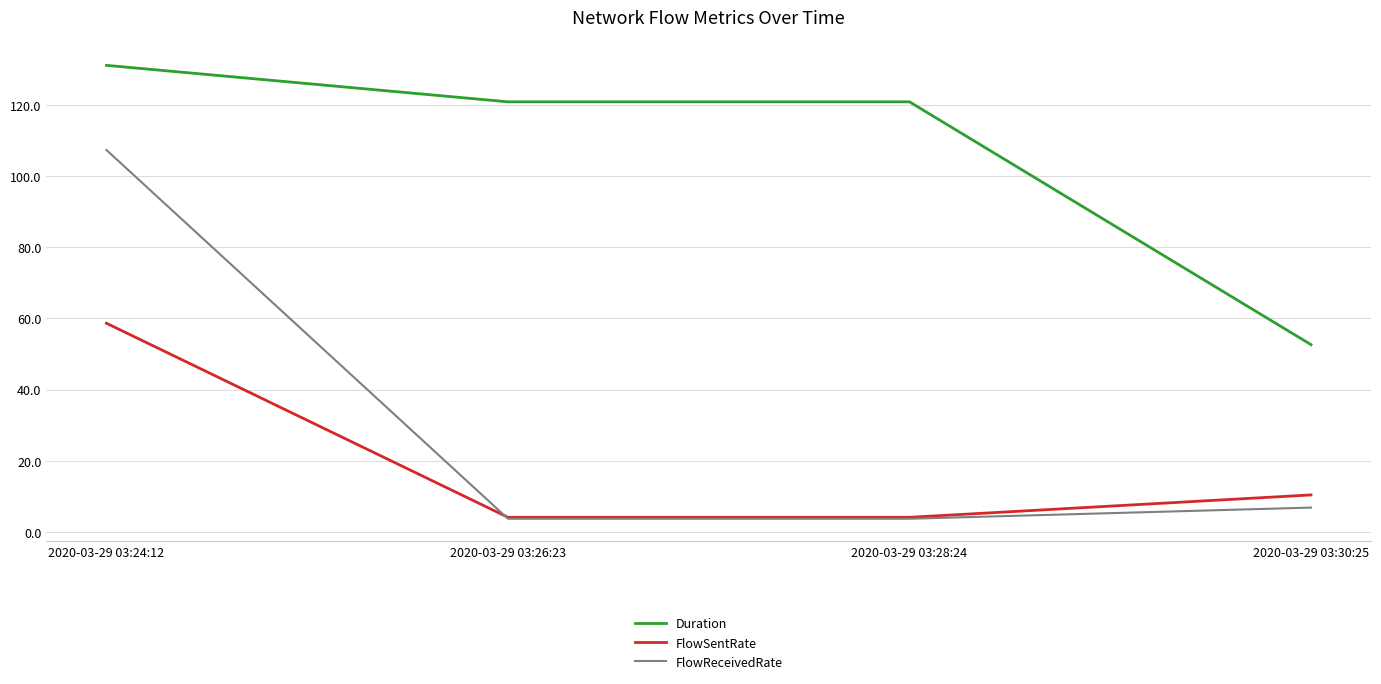

True or false: Duration and FlowReceivedRate intersect in this chart.

False